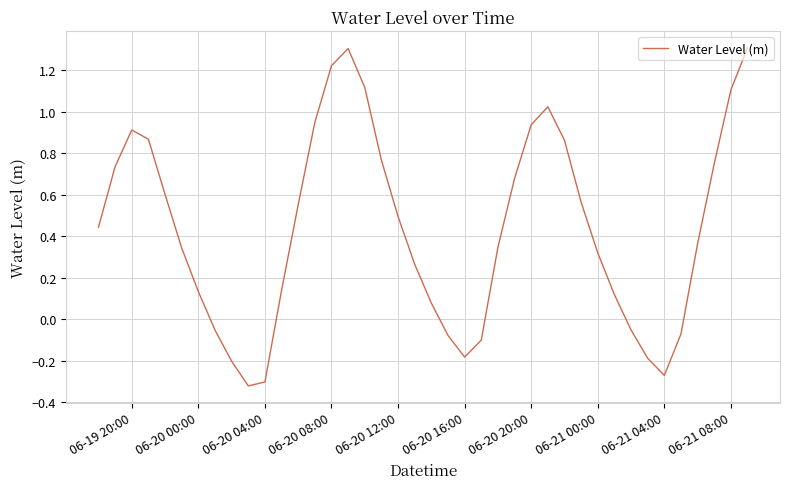

What is the greatest value displayed?

1.3